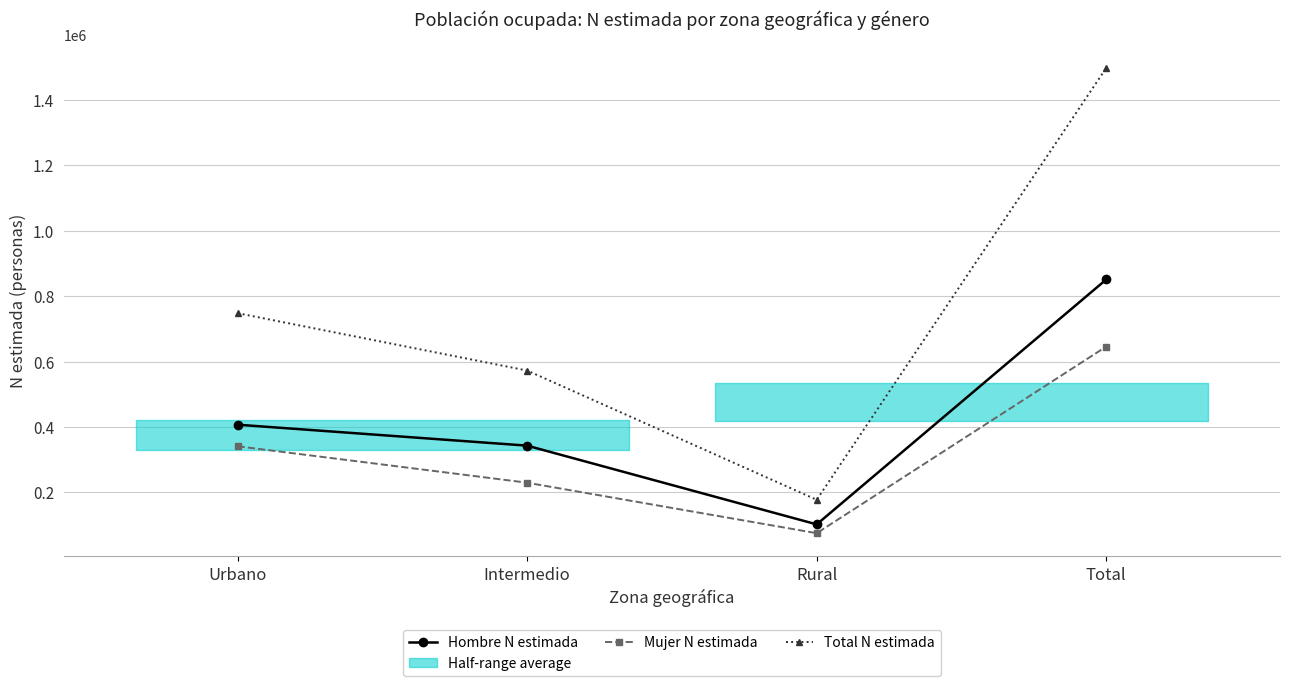

What is the label of the 3rd point from the left?

Rural